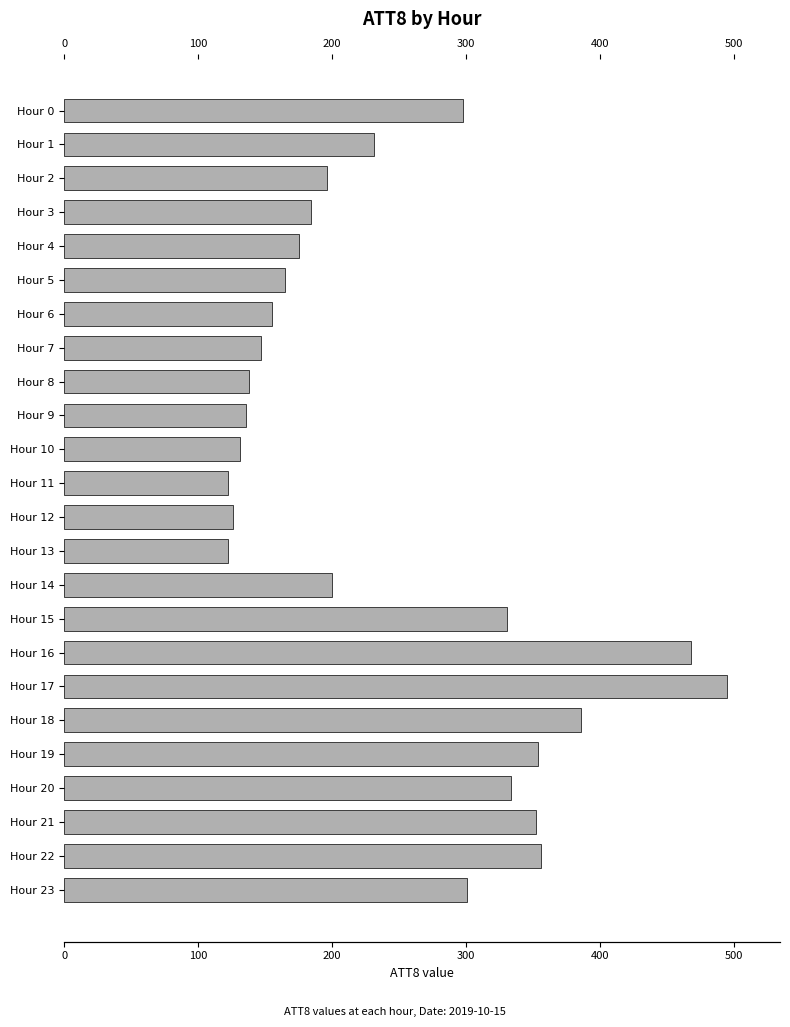

True or false: the data shows 8138 at Hour 13.

False